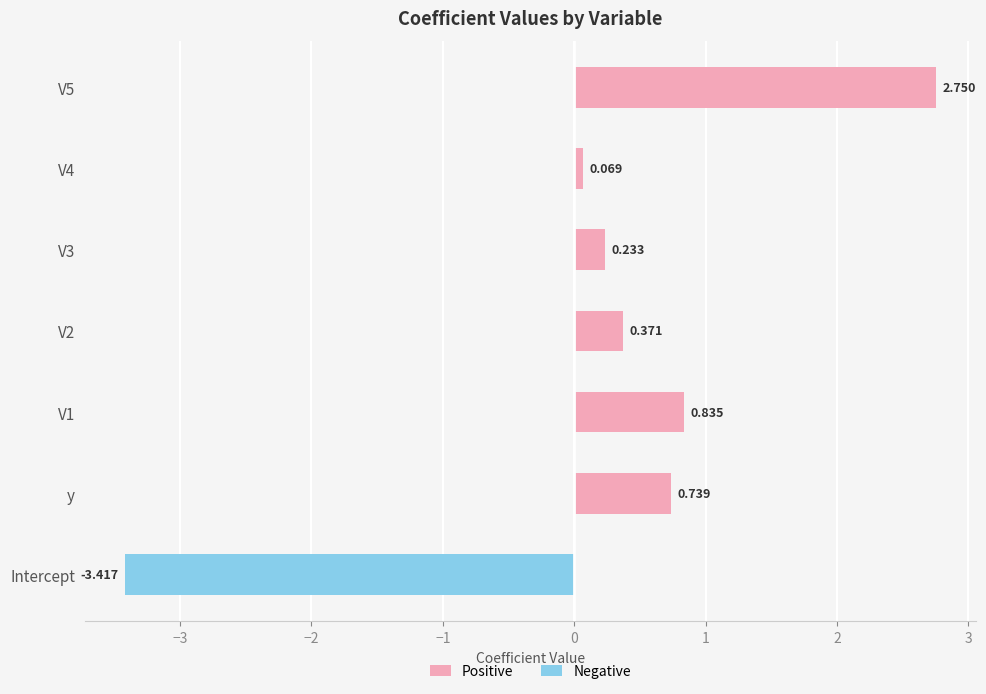

True or false: Negative has a value of 0.0 at V5.

True